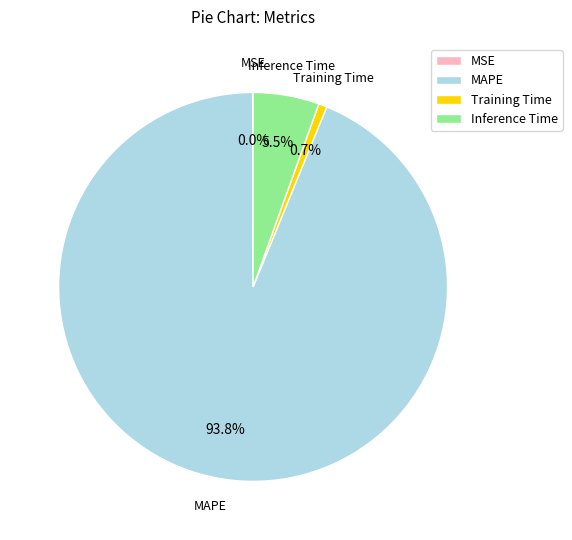

To the nearest percent, what is the average slice percentage?

25%